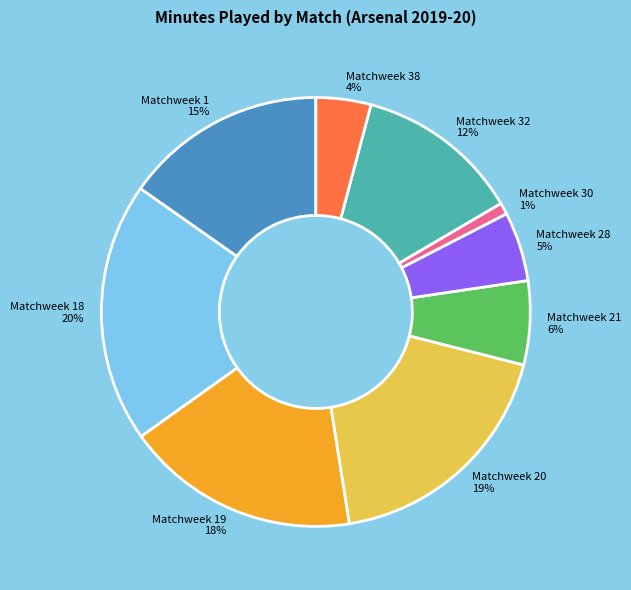

Is it true that Matchweek 38 is 9% of the pie?

False